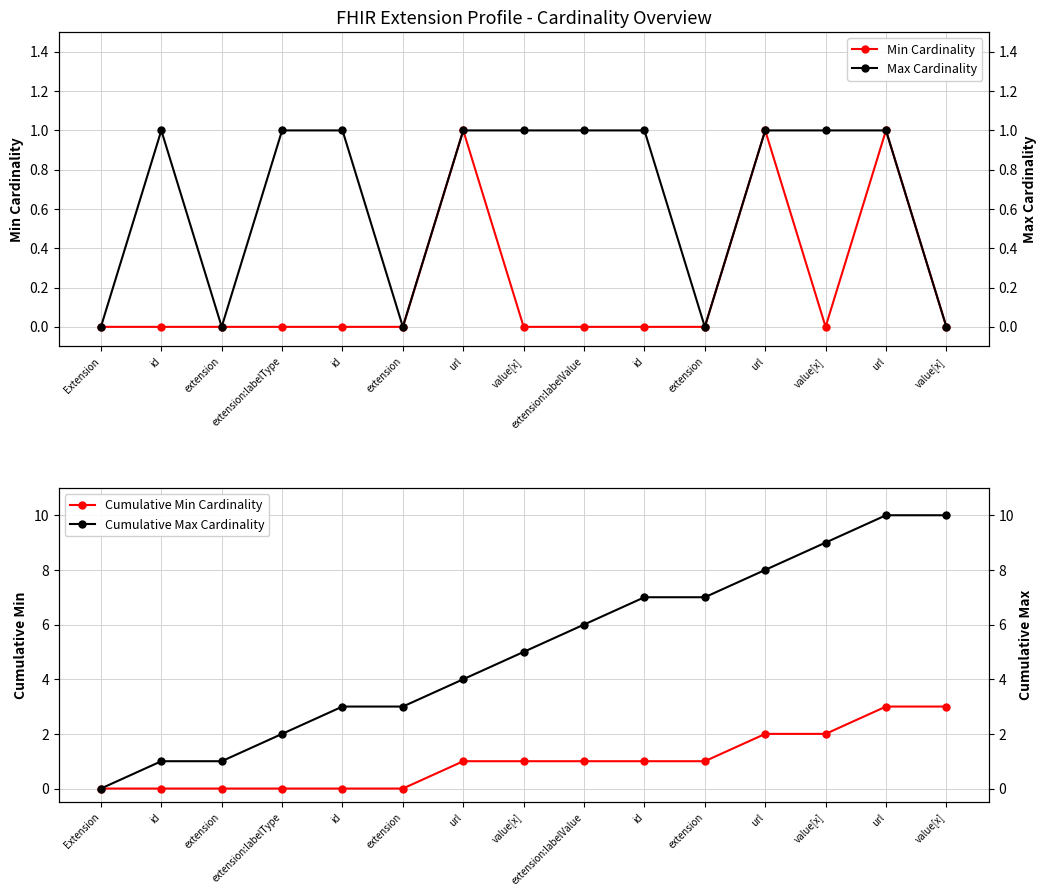

How many data points in Cumulative Max Cardinality are above 5?

7